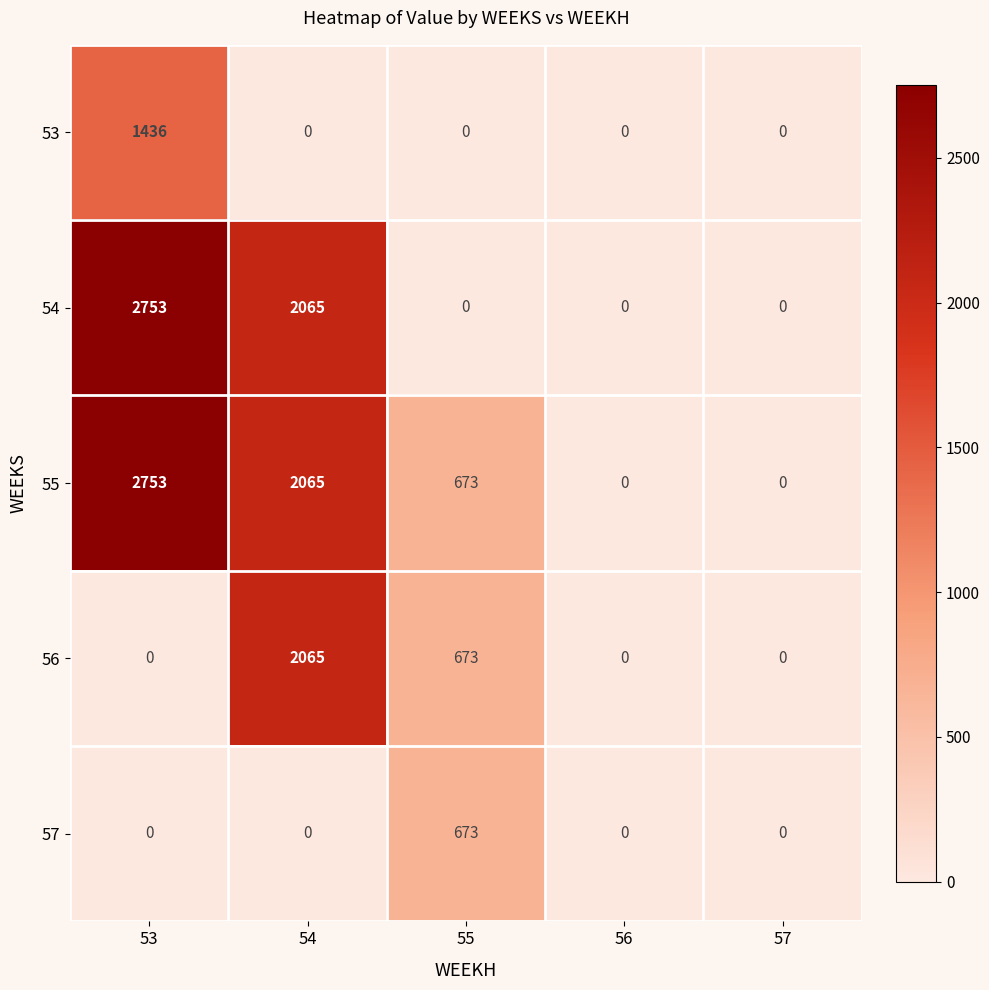

Count the 54 values in the range 0 to 2065.

4